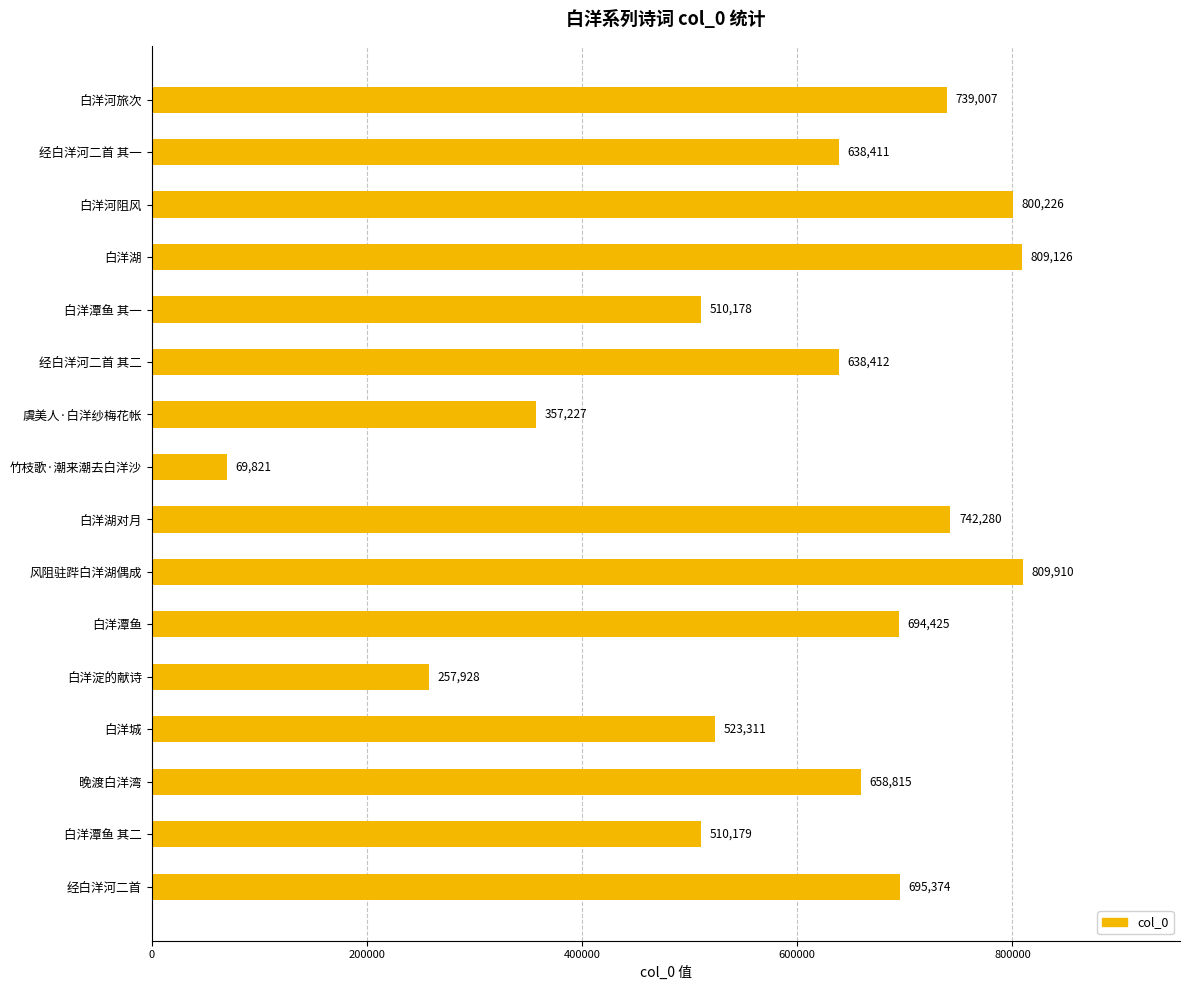

Approximately how many times larger is the value at 白洋潭鱼 其一 compared to 风阻驻跸白洋湖偶成?

0.6